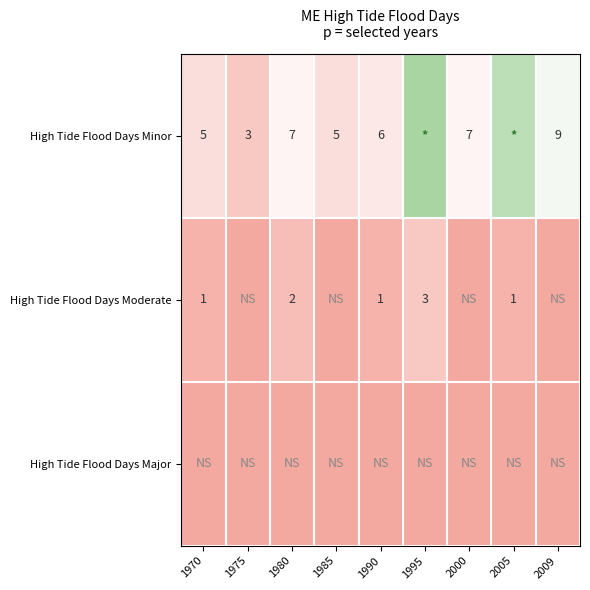

The value of High Tide Flood Days Moderate at 1970 is 1. True or false?

True